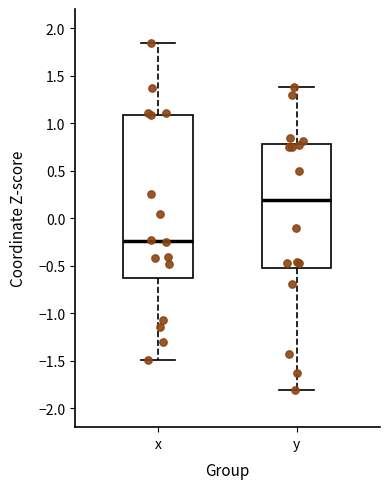

Reading left to right, transcribe this box plot: for each box, give where its median line is, the range the box spans, and where its two whiskers end, as read against the y-axis. The values are not printed on the chart, so give them approximately, as read against the axis.

x: median -0.25, box -0.65 to 1.10, whiskers -1.50 to 1.85
y: median 0.20, box -0.55 to 0.80, whiskers -1.80 to 1.35